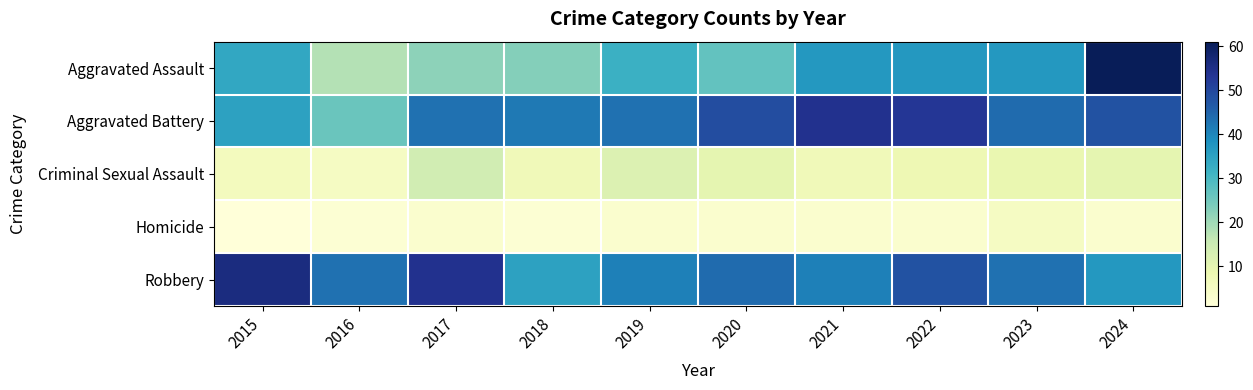

Which has a higher value, 2016 or 2021?

2021